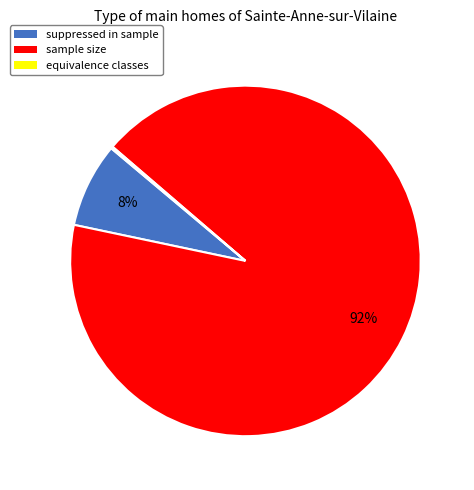

To the nearest percent, what is the average slice percentage?

33%